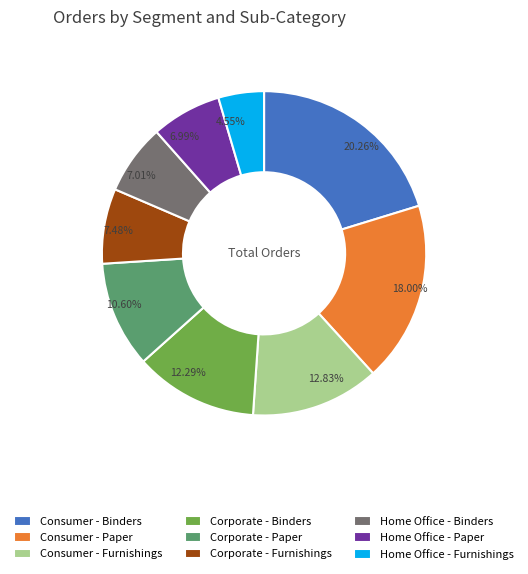

True or false: Home Office - Furnishings accounts for 10% of the total.

False